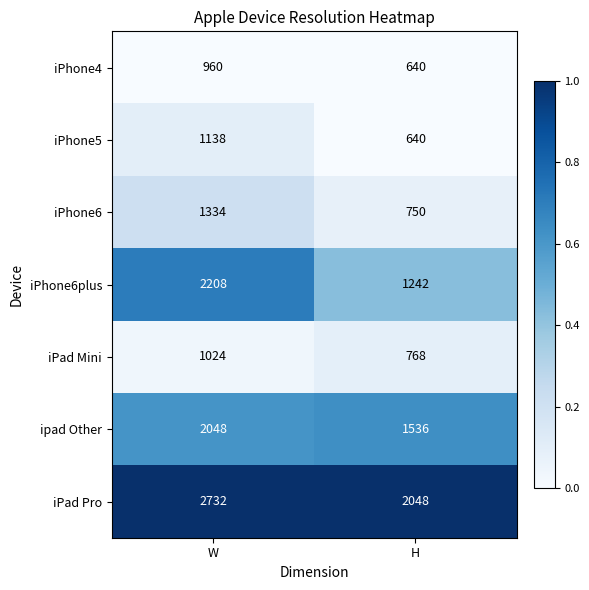

Reading right to left, transcribe all the data shown in this chart.

iPhone4: 640	960
iPhone5: 640	1138
iPhone6: 750	1334
iPhone6plus: 1242	2208
iPad Mini: 768	1024
ipad Other: 1536	2048
iPad Pro: 2048	2732